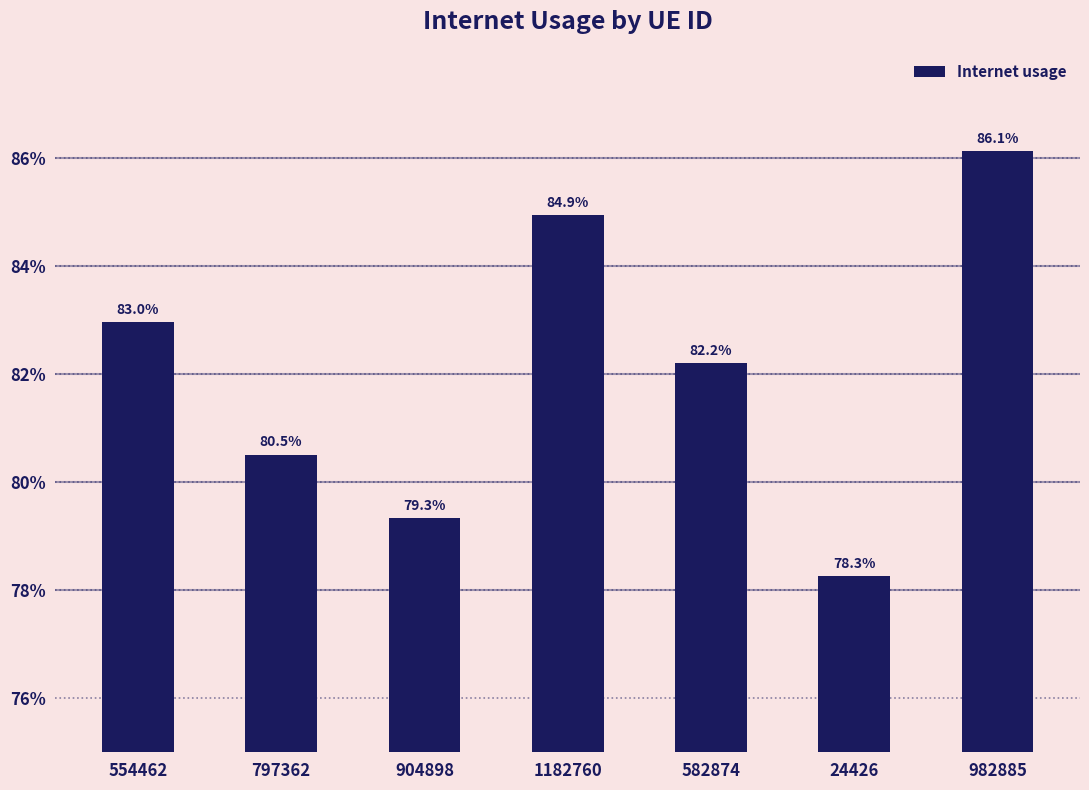

Does the chart contain any negative values?

No